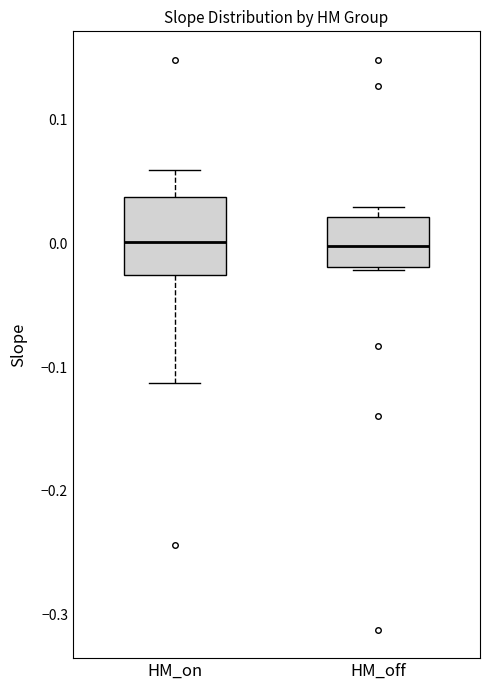

Reading left to right, read every box against the y-axis: the position of its median line, the range the box covers, and the ends of its whiskers. The values are not printed on the chart, so give them approximately, as read against the axis.

HM_on: median 0.00, box -0.03 to 0.04, whiskers -0.11 to 0.06
HM_off: median 0.00, box -0.02 to 0.02, whiskers -0.02 to 0.03